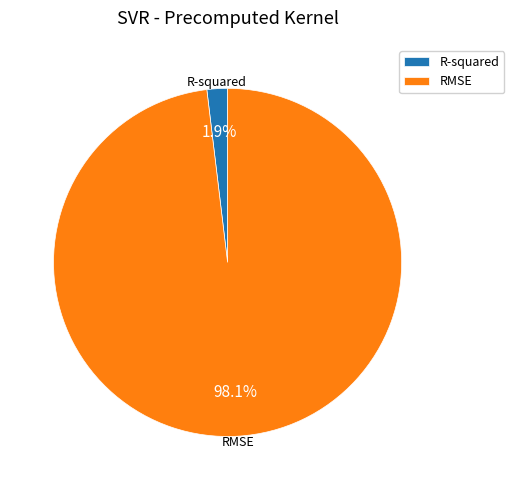

What percentage is NOT represented by R-squared?

98.1%